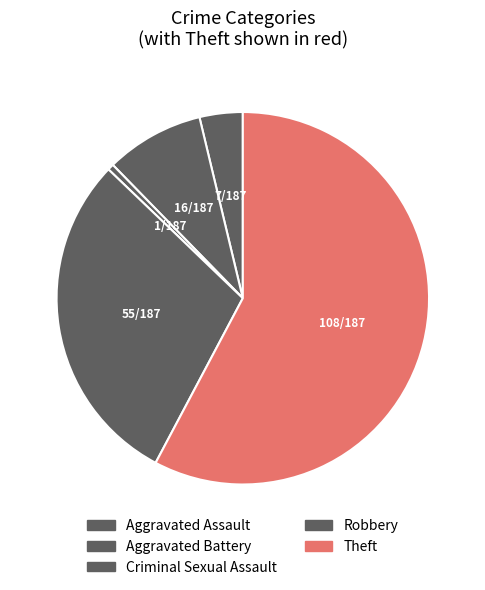

Which category has the smallest portion of the pie?

Aggravated Battery